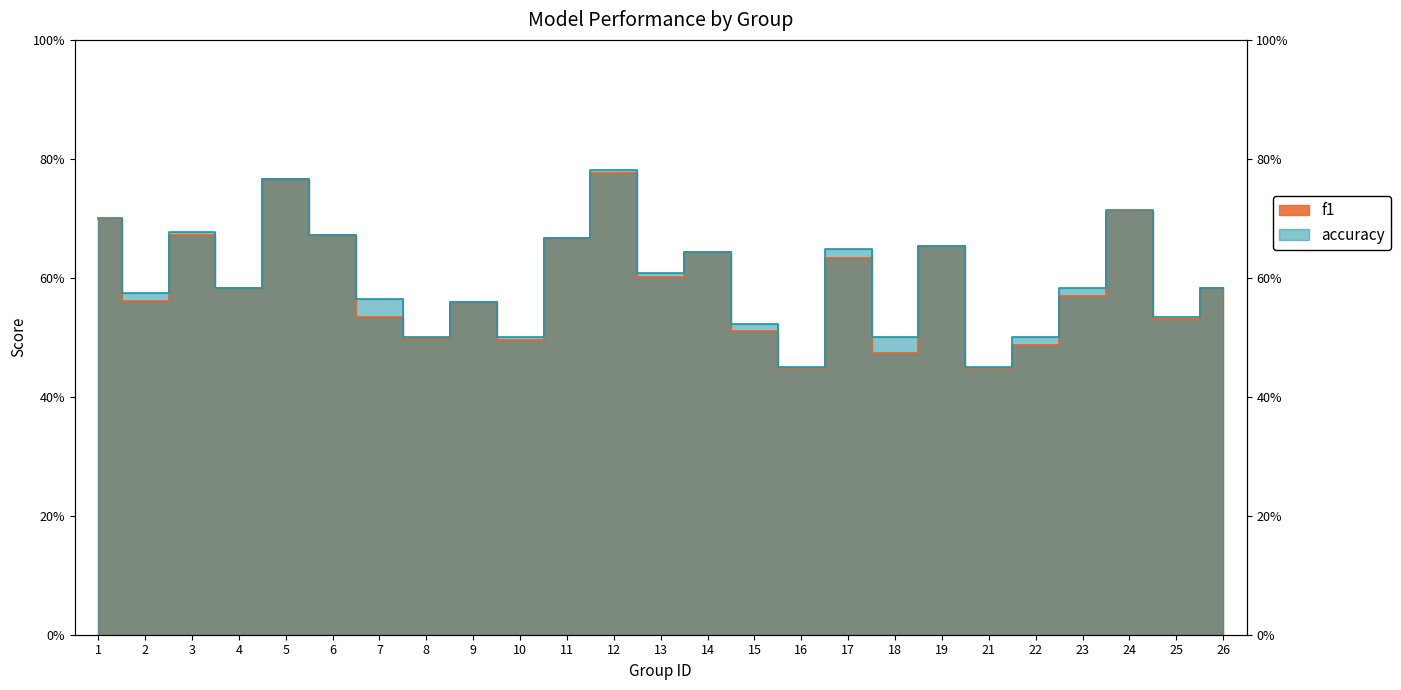

Which label corresponds to the smallest value in the chart?

16